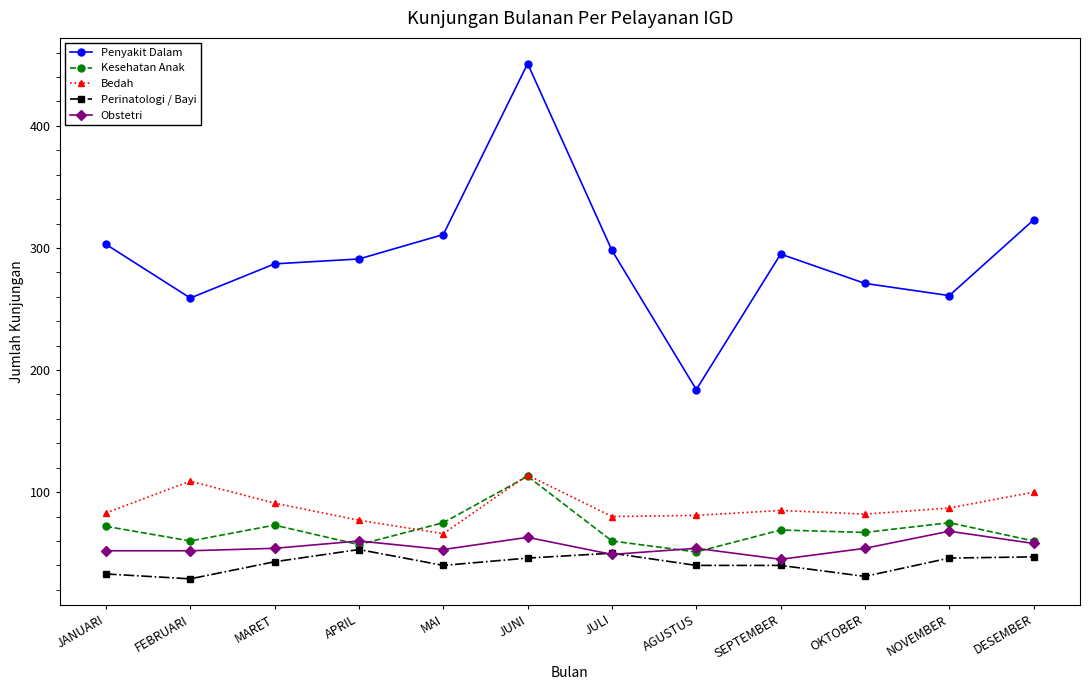

Which series has the largest range (max minus min)?

Penyakit Dalam